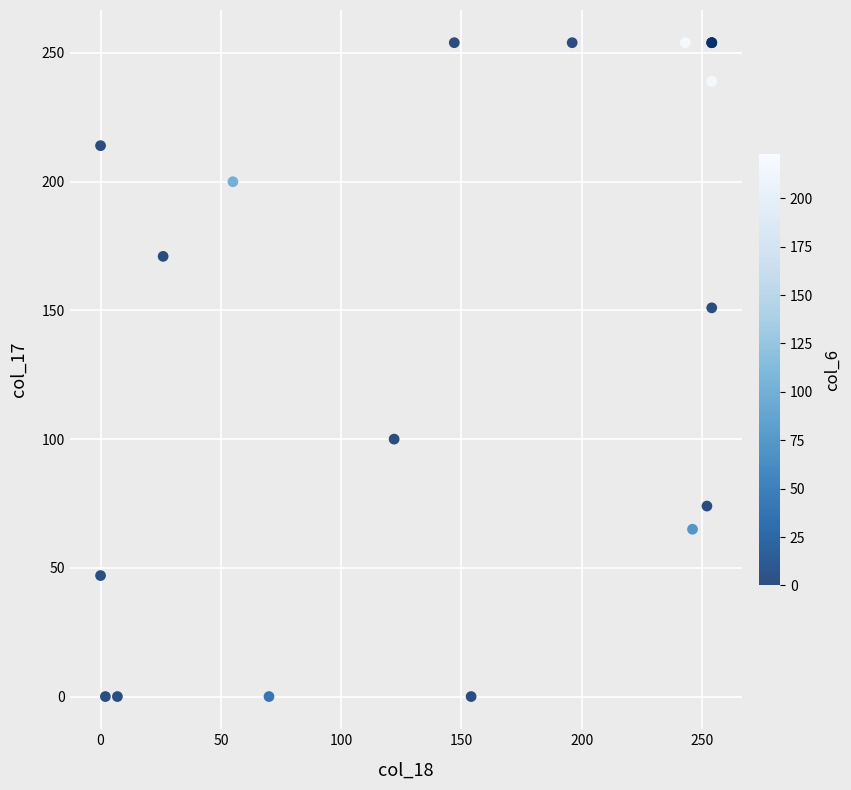

What Y value in the scatter plot is closest to 127?

151